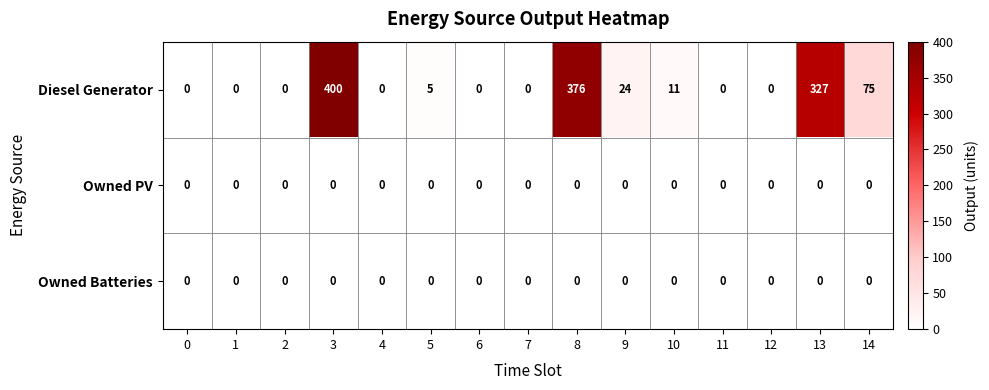

At which label is Diesel Generator closest to 200?

14